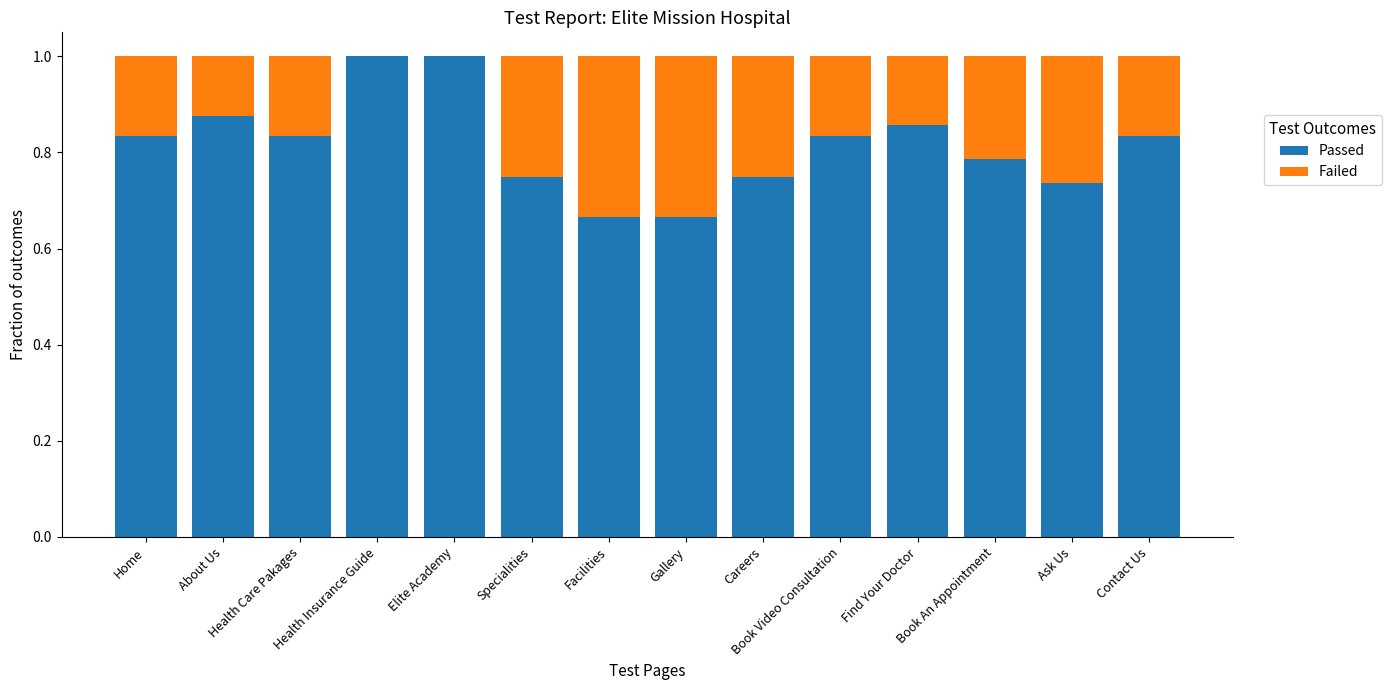

What is the total value across all series at About Us?

1.0